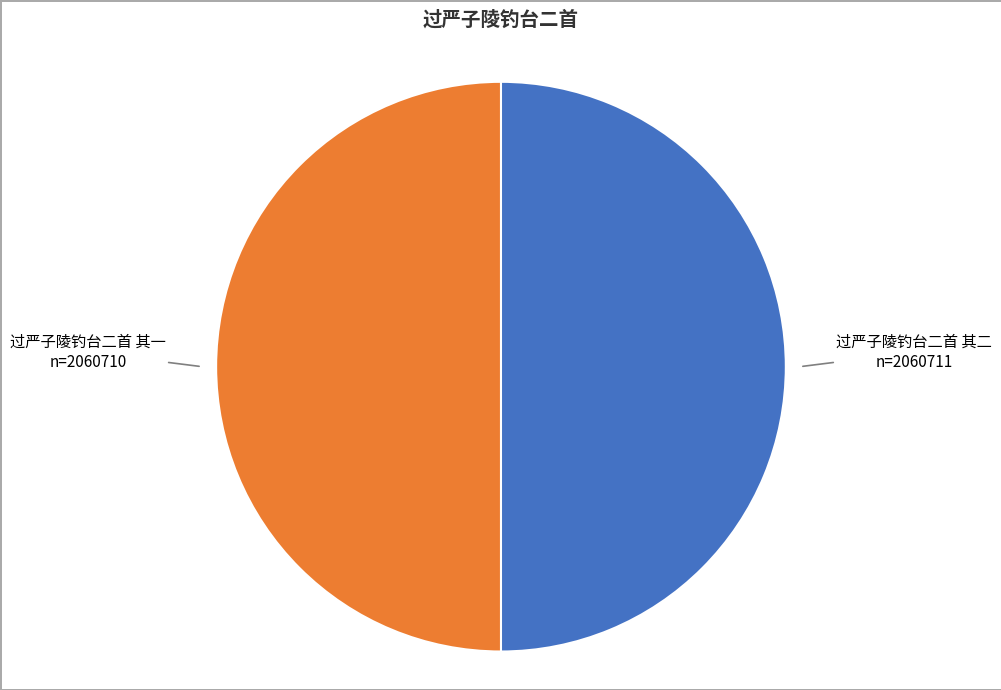

Approximately how many times larger is the value at 过严子陵钓台二首 其一 compared to 过严子陵钓台二首 其二?

1.0